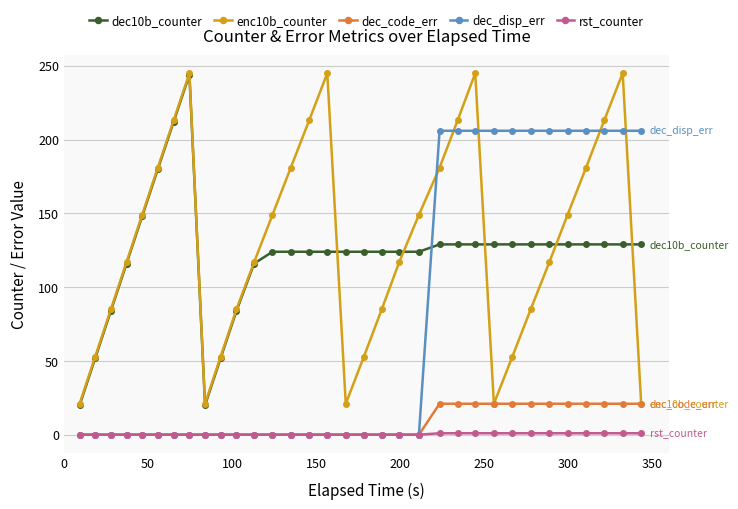

What is the highest value of the rst_counter series?

1